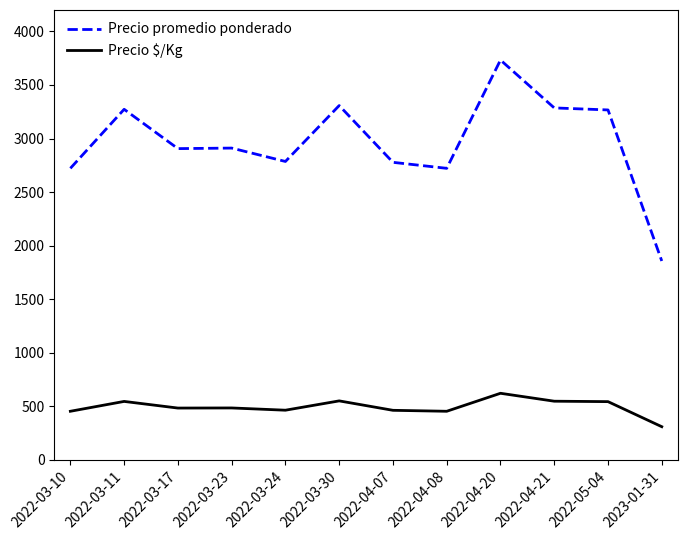

Is the value of Precio promedio ponderado at 2022-04-07 greater than the value of Precio $/Kg at 2022-03-11?

Yes